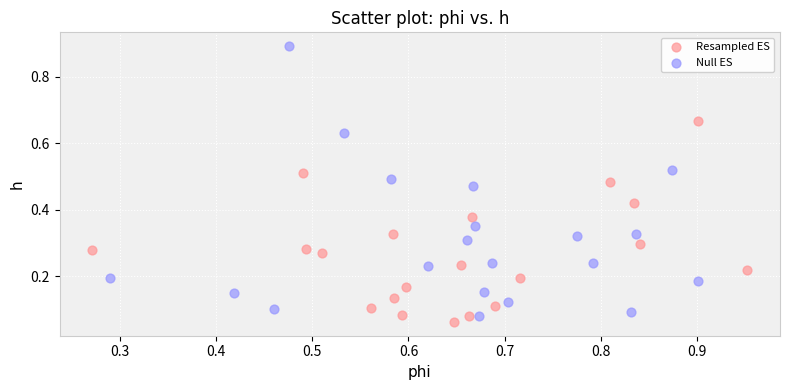

Which series has the widest spread of Y values?

Null ES